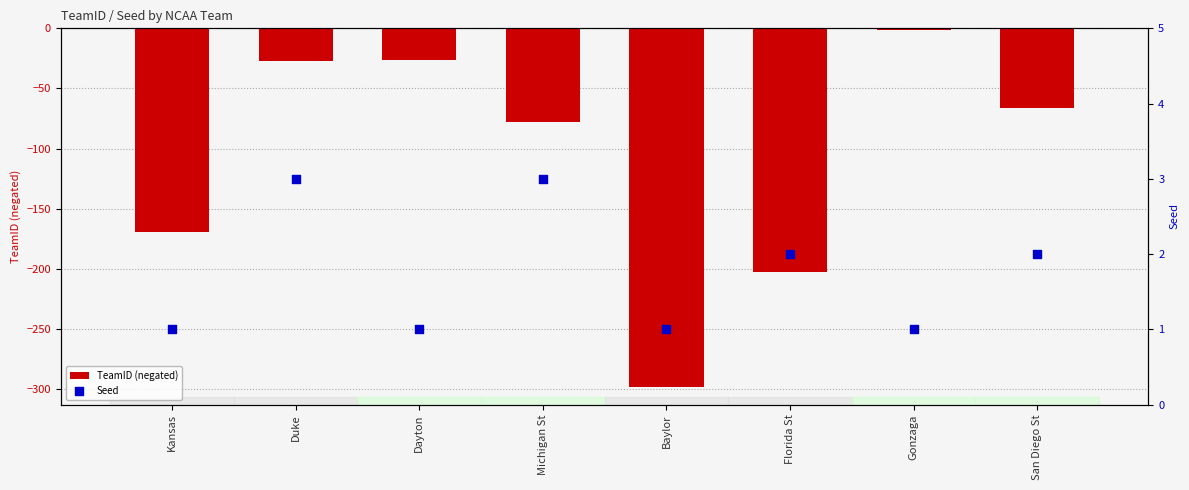

Which series contains the highest Y value?

Seed